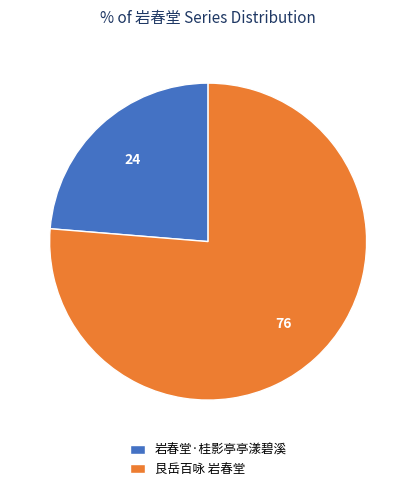

True or false: 艮岳百咏 岩春堂 accounts for 83% of the total.

False